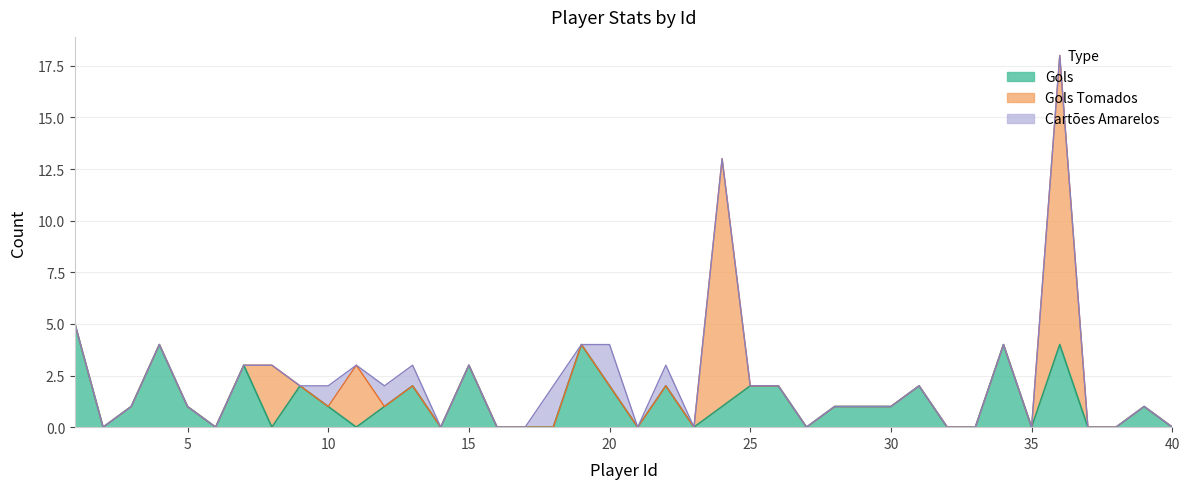

Between 14 and 23, which is larger?

14